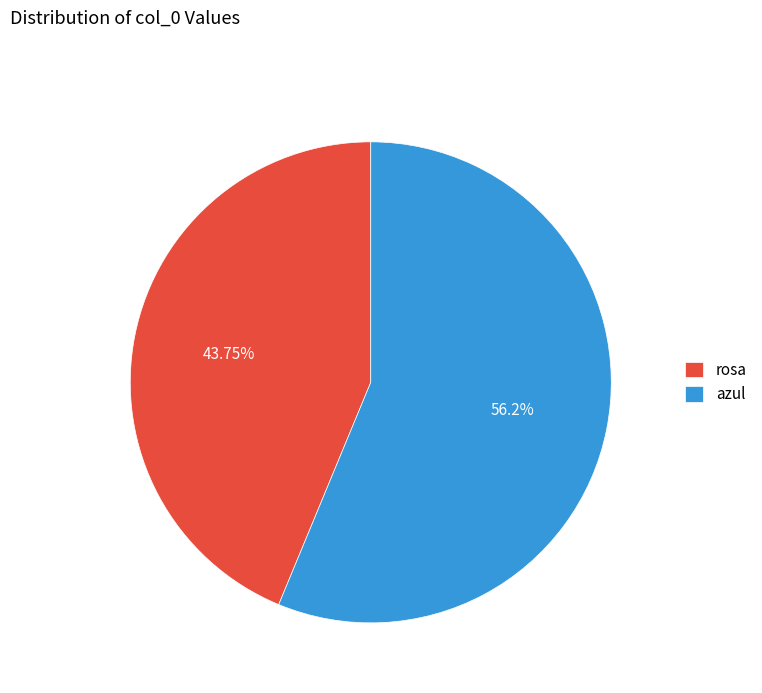

Count the number of slices in the pie.

2